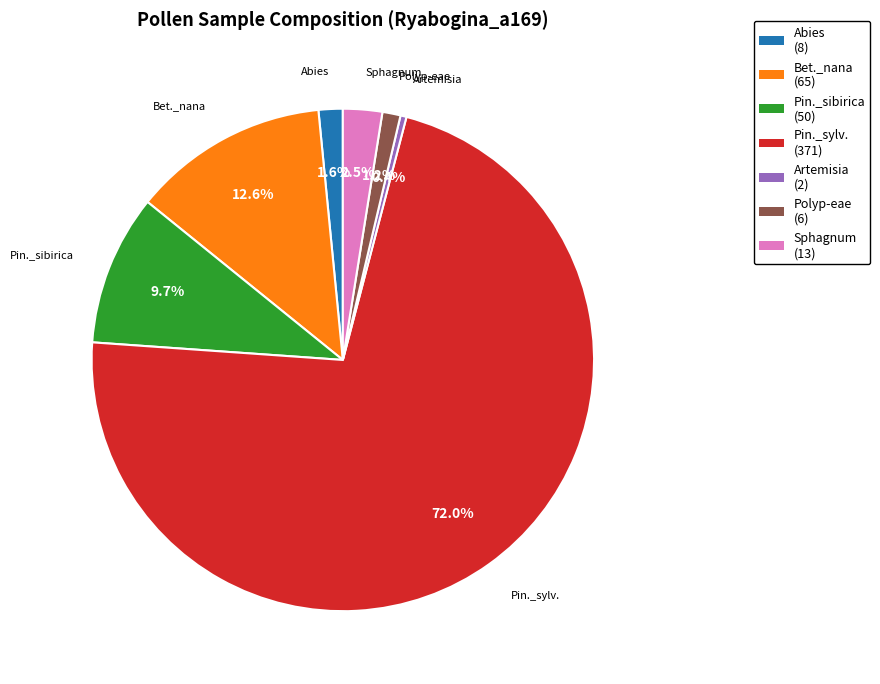

To the nearest percent, what is the difference between the Pin._sibirica and Sphagnum slice percentages?

7%